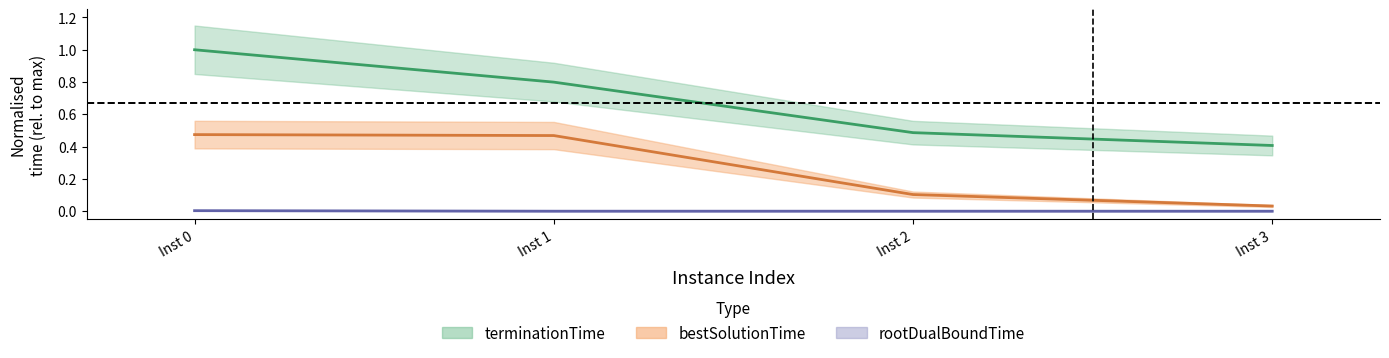

Which label corresponds to the smallest value in the chart?

Inst 3